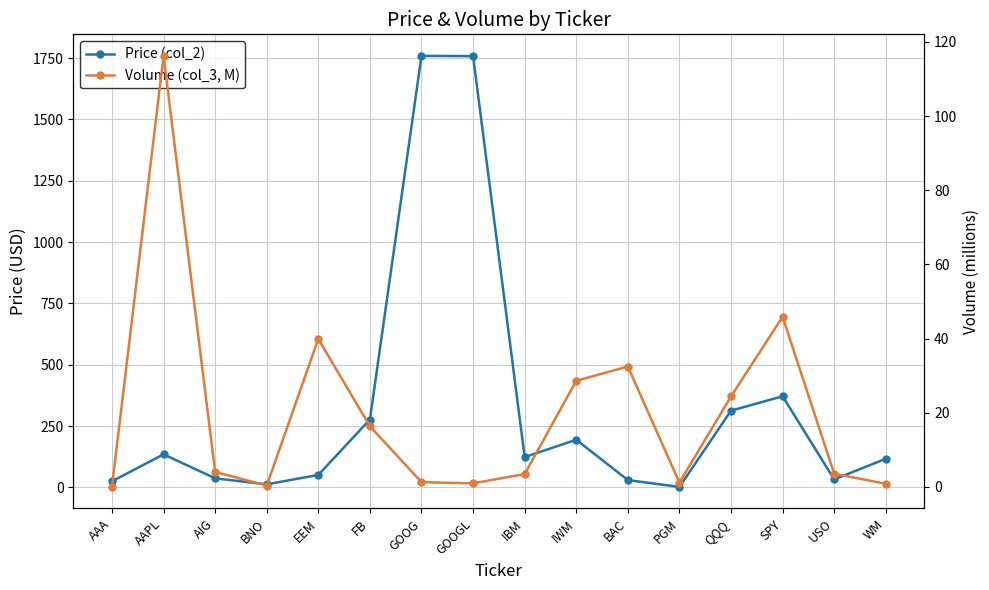

True or false: Price (col_2) and Volume (col_3, M) intersect in this chart.

True